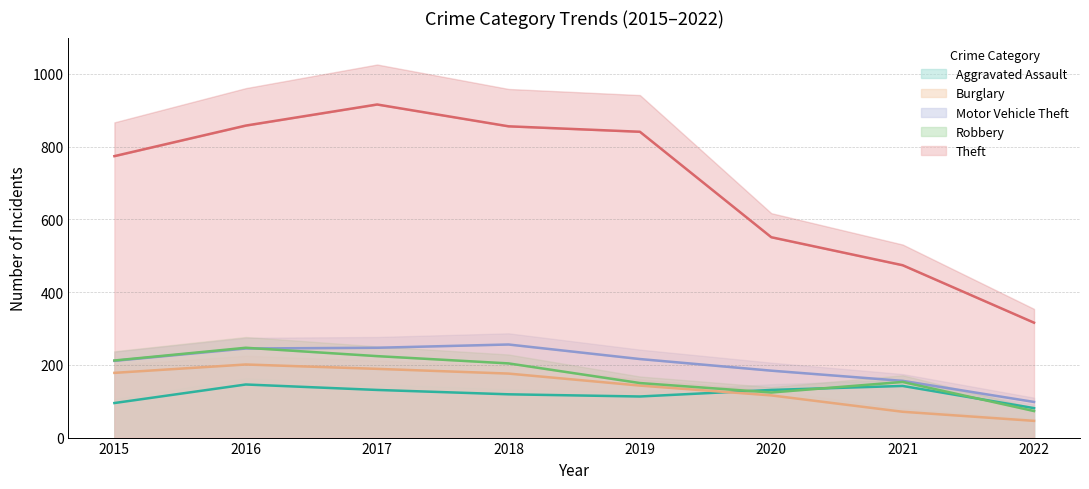

Rank the series by their maximum value, from highest to lowest.

Theft, Motor Vehicle Theft, Robbery, Burglary, Aggravated Assault